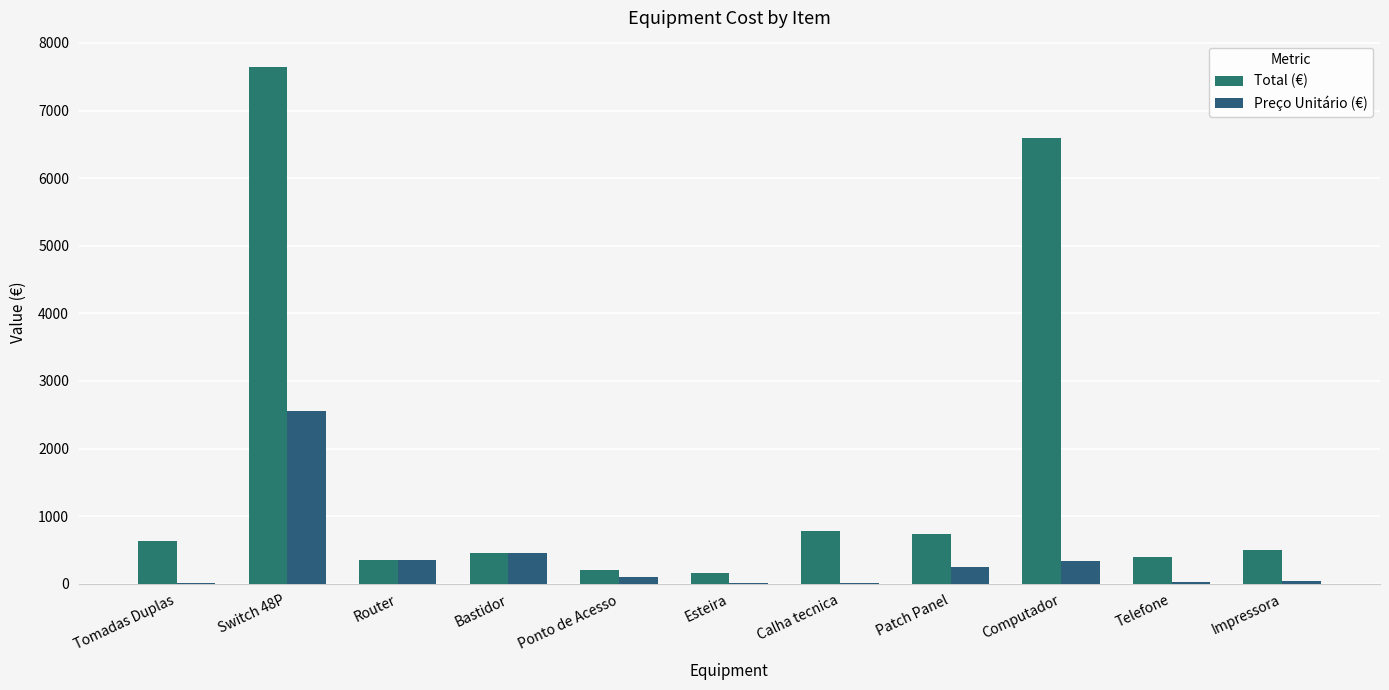

What value does the Preço Unitário (€) series have at Switch 48P?

2550.5